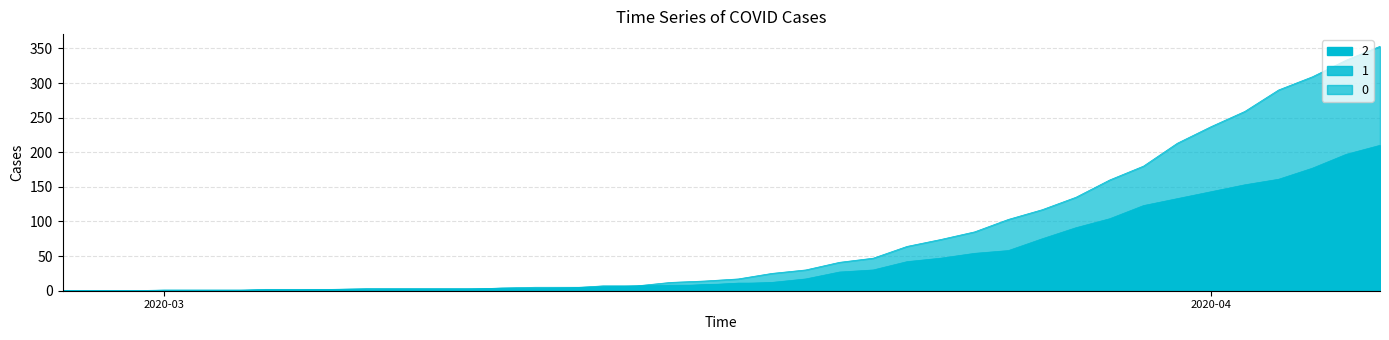

Reading right to left, list all the values displayed in this chart.

0: 353	333	309	290	259	237	213	180	160	135	117	103	85	74	64	47	41	30	25	17	14	12	7	5	5	5	4	2	2	2	0	0	0	0	0	0	0	0	0	0
1: 181	158	149	135	114	99	81	66	58	48	44	38	28	22	19	17	15	13	11	11	8	8	7	7	4	3	3	3	3	3	3	2	2	2	0	0	0	0	0	0
2: 210	197	177	161	153	143	133	123	104	91	75	58	54	47	42	30	27	17	12	10	9	6	6	5	2	2	2	2	1	1	1	2	1	1	1	1	1	0	0	0